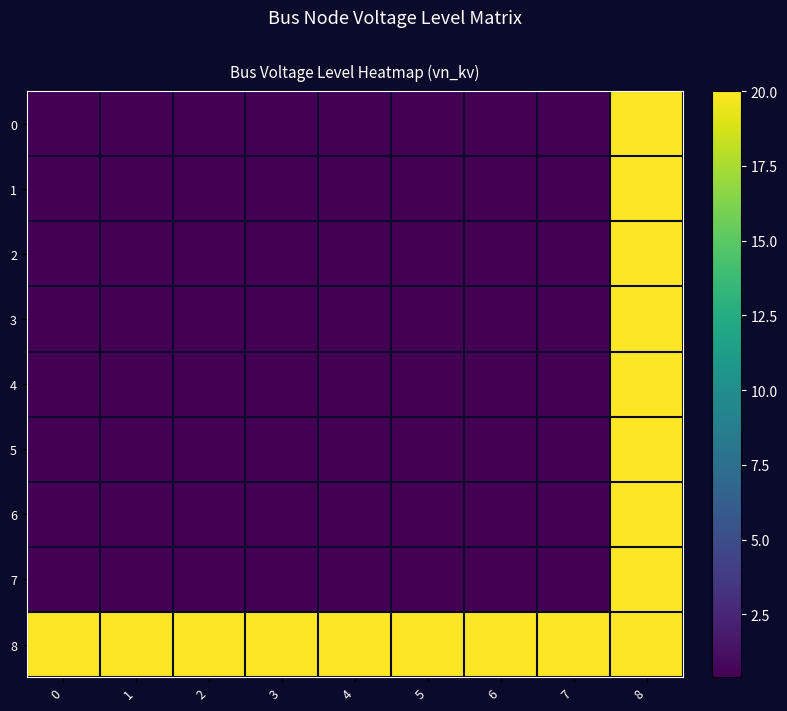

At 3, list the series in order from largest to smallest.

8, 0, 1, 2, 3, 4, 5, 6, 7